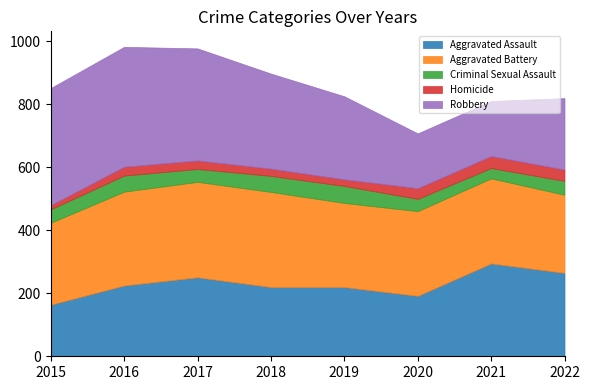

How many categories are shown in the chart?

8